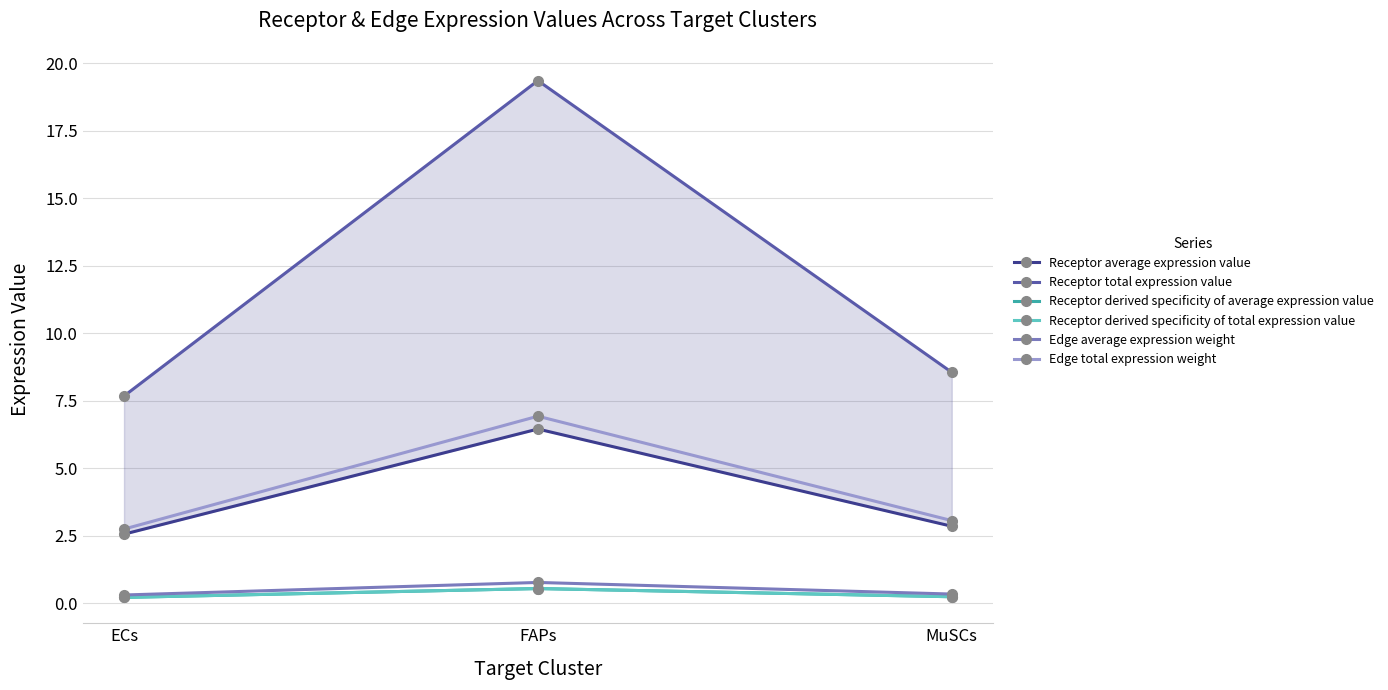

What is the highest value of the Receptor average expression value series?

6.5